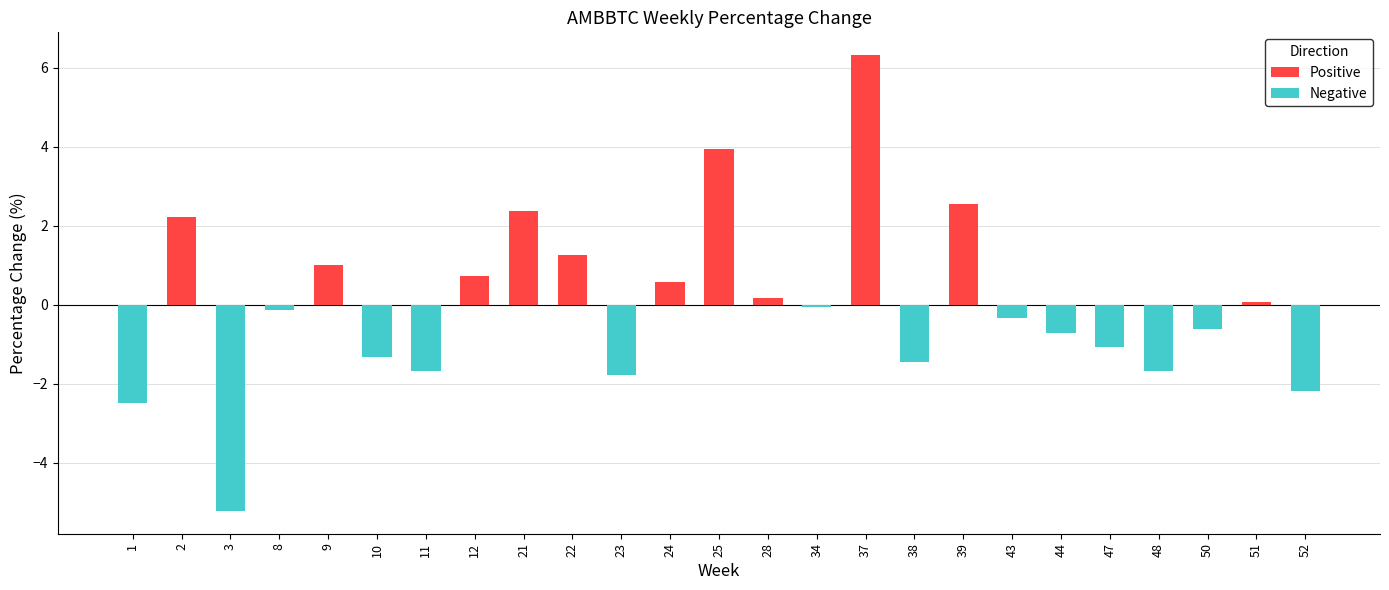

Which category has the lowest value across all series?

3